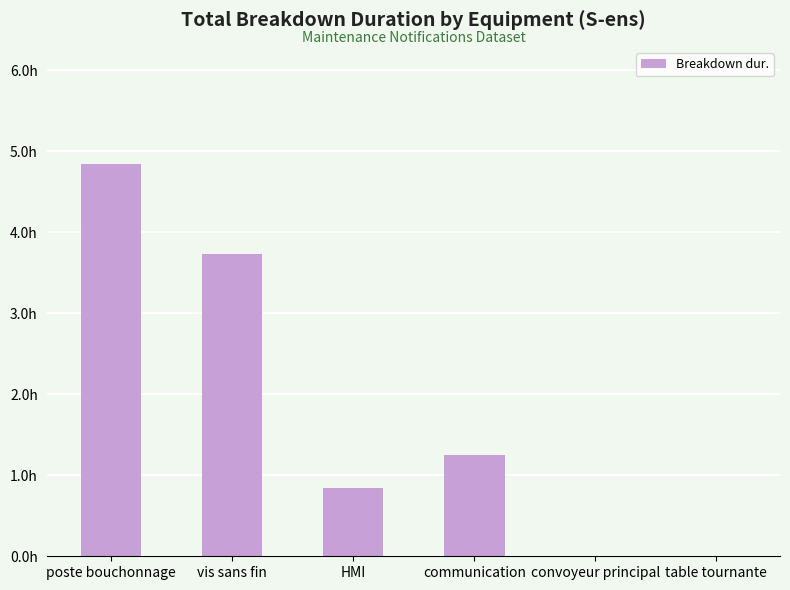

Is it true that the value at HMI is 1.1?

False